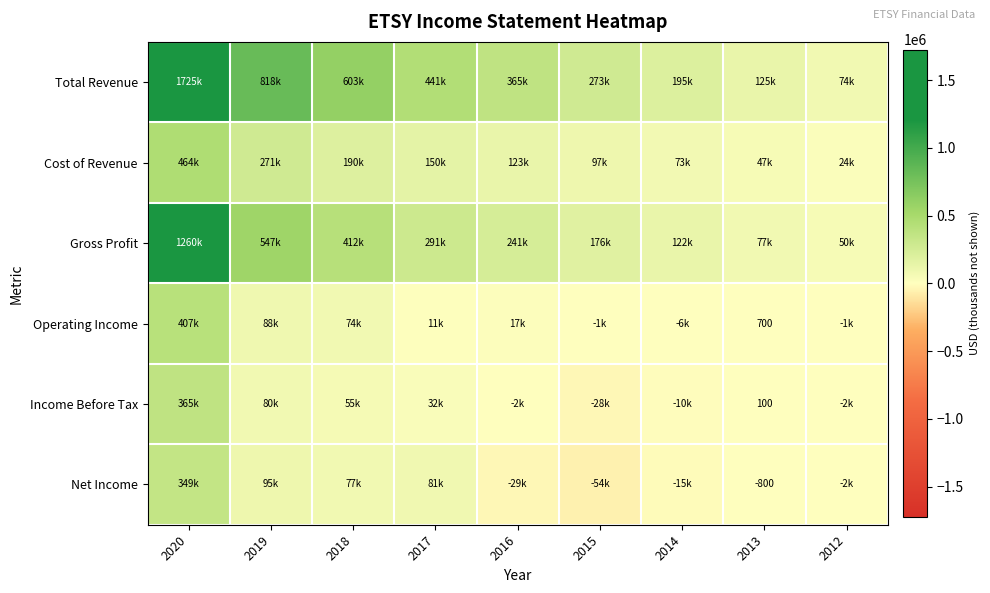

At which category is the sum across all series the highest?

2020